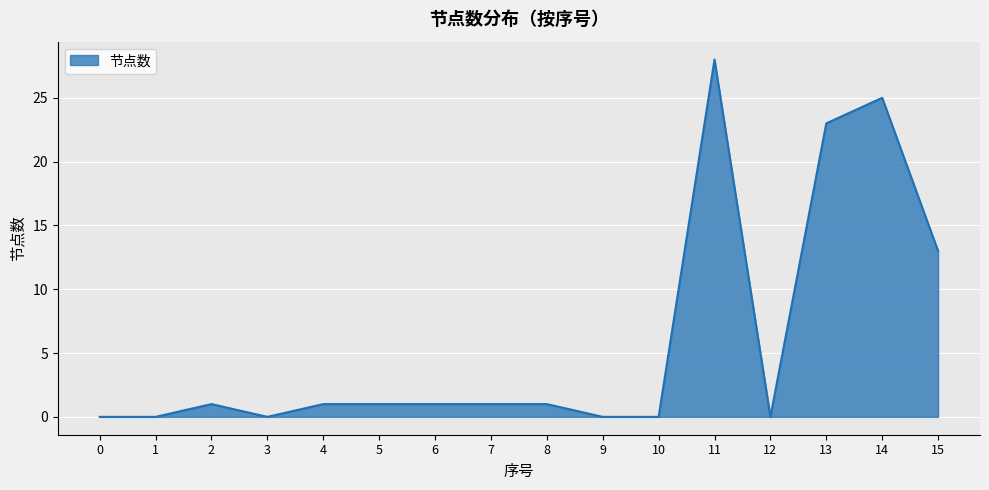

What is the change in value from 0 to 6?

+1